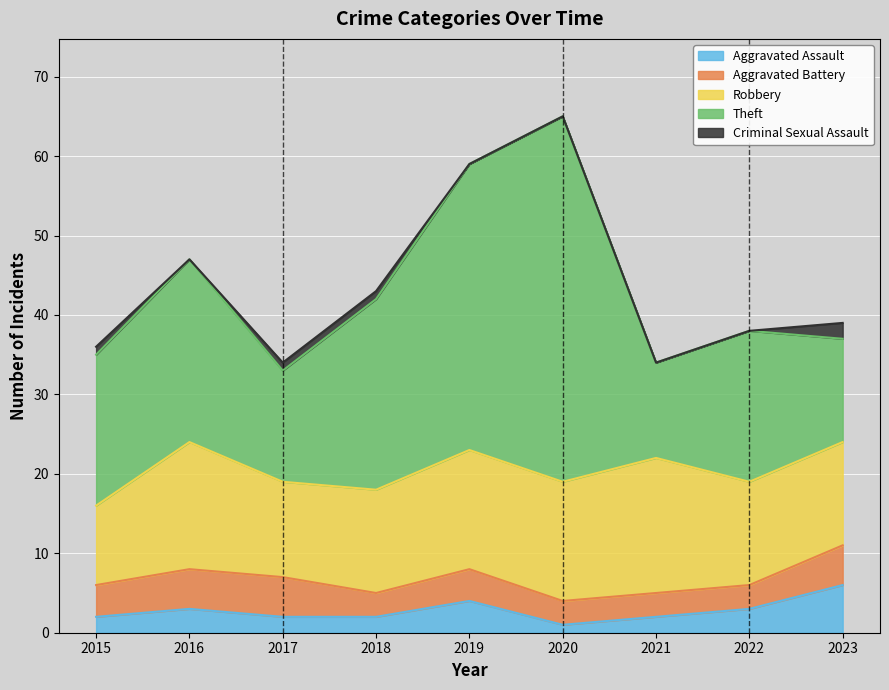

Which series changed the most between 2017 and 2023?

Aggravated Assault